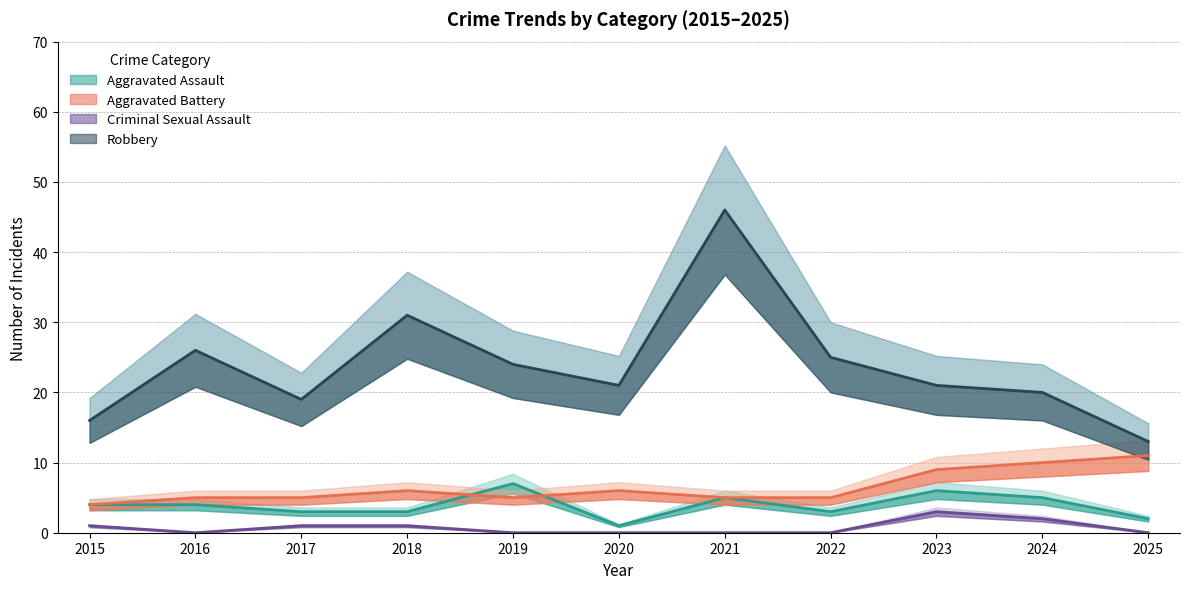

How many interior local peaks does the Criminal Sexual Assault series have?

1